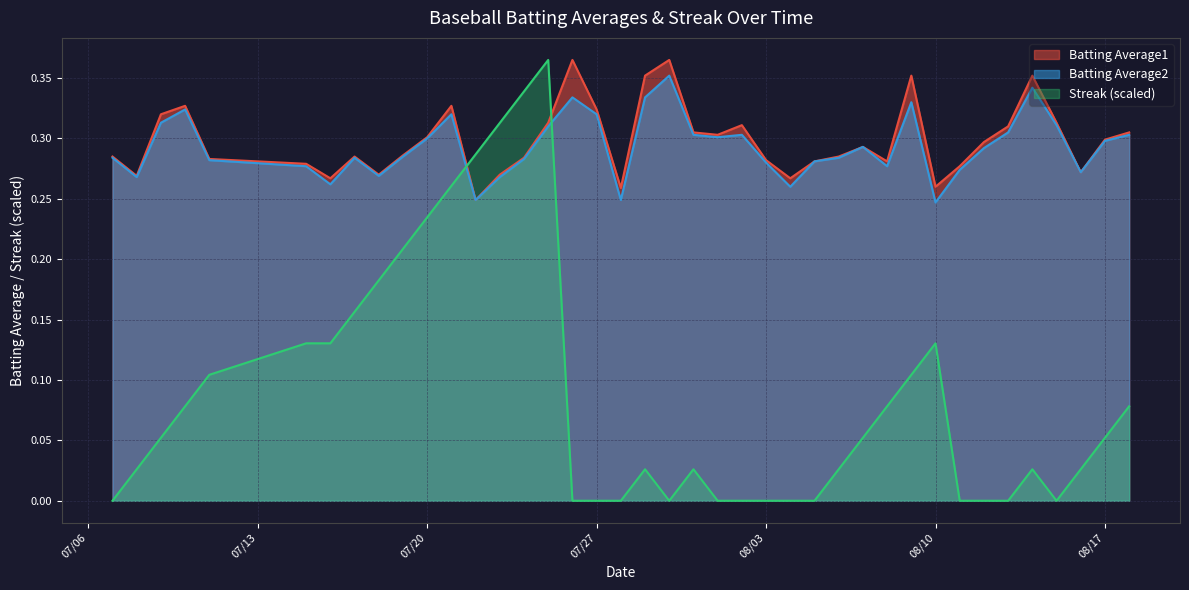

How many lines are shown in the chart?

3